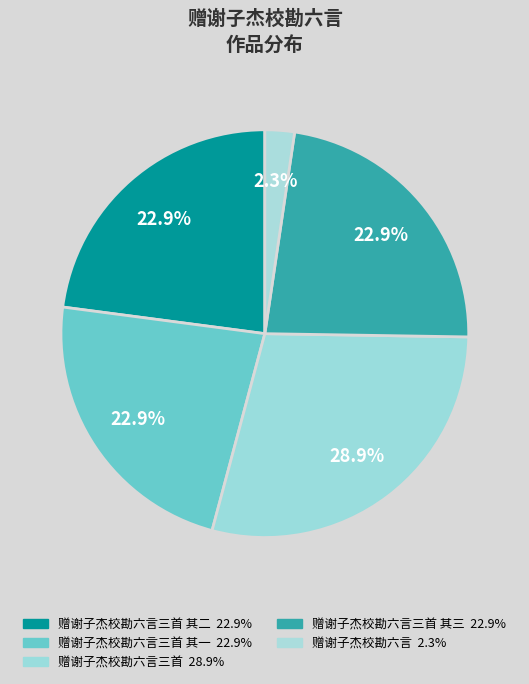

How many slices are in this pie chart?

5